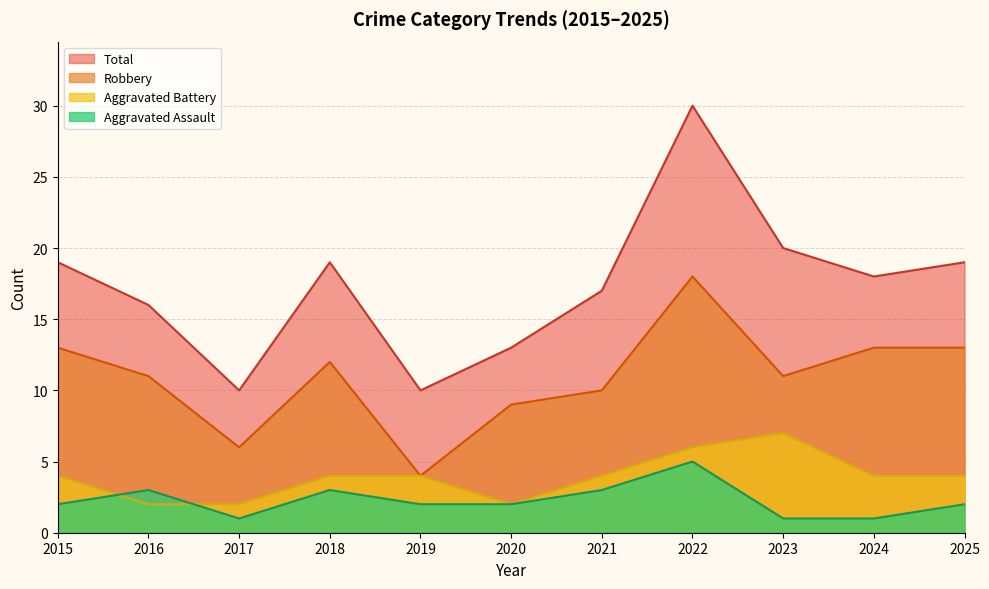

At which category does Aggravated Assault reach its first local peak?

2016